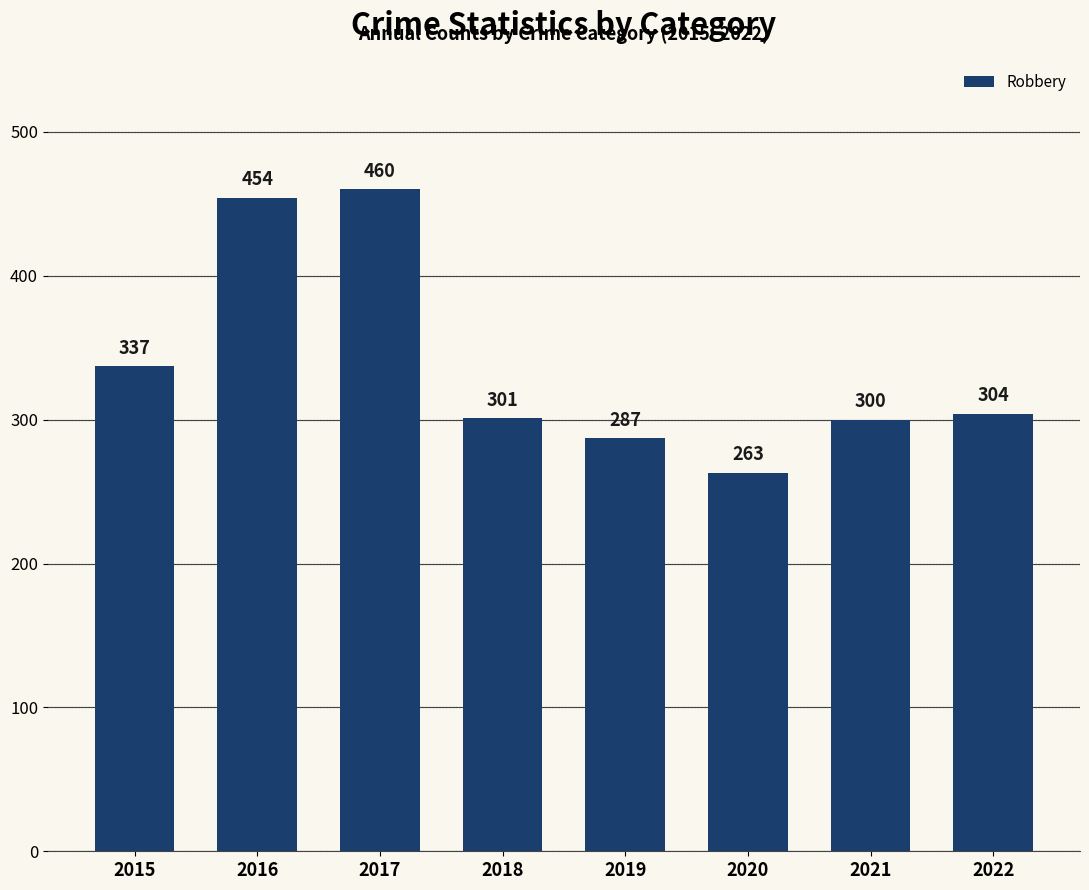

Count the number of categories in the chart.

8